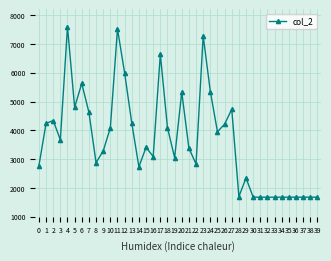

What is the minimum value shown in the chart?

1680